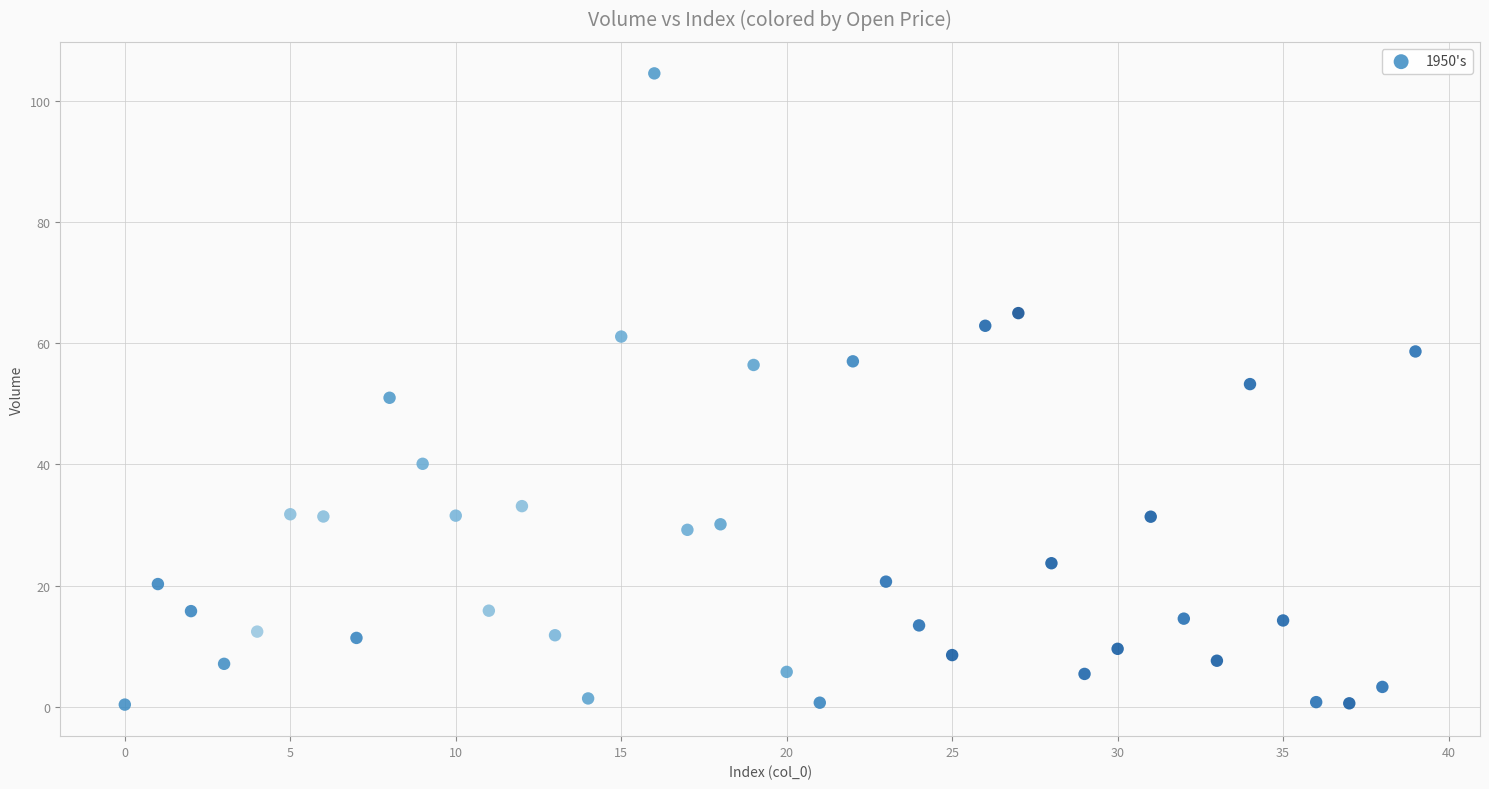

What is the range of Y values (max minus min)?

104.2